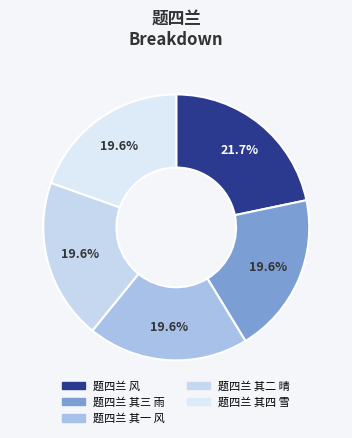

To the nearest percent, what is the difference between the 题四兰 风 and 题四兰 其四 雪 slice percentages?

2%